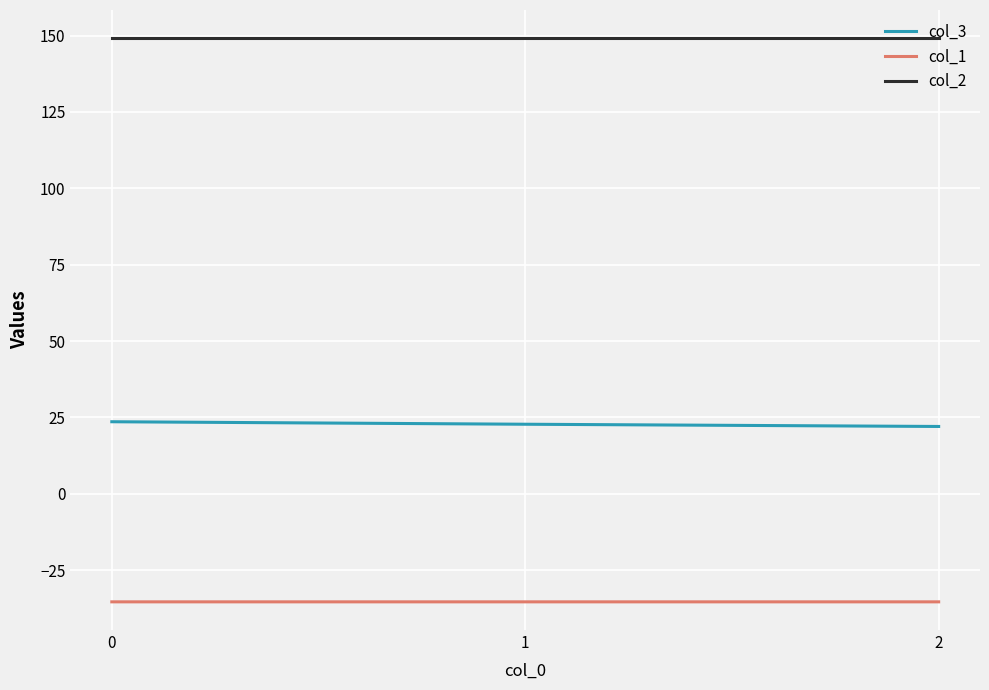

What is the highest value of the col_1 series?

-35.4